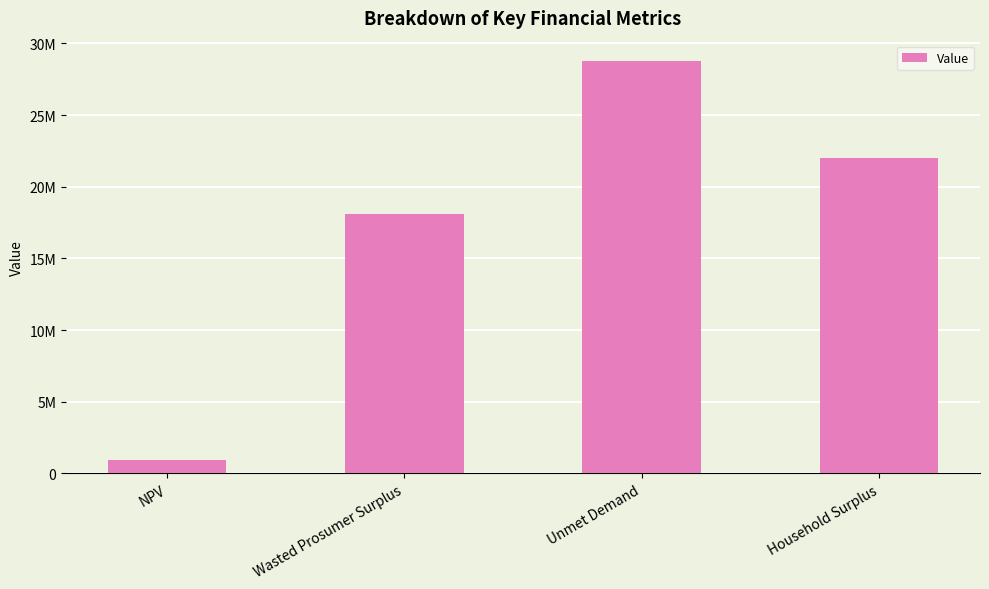

What is the greatest value displayed?

28755855.3